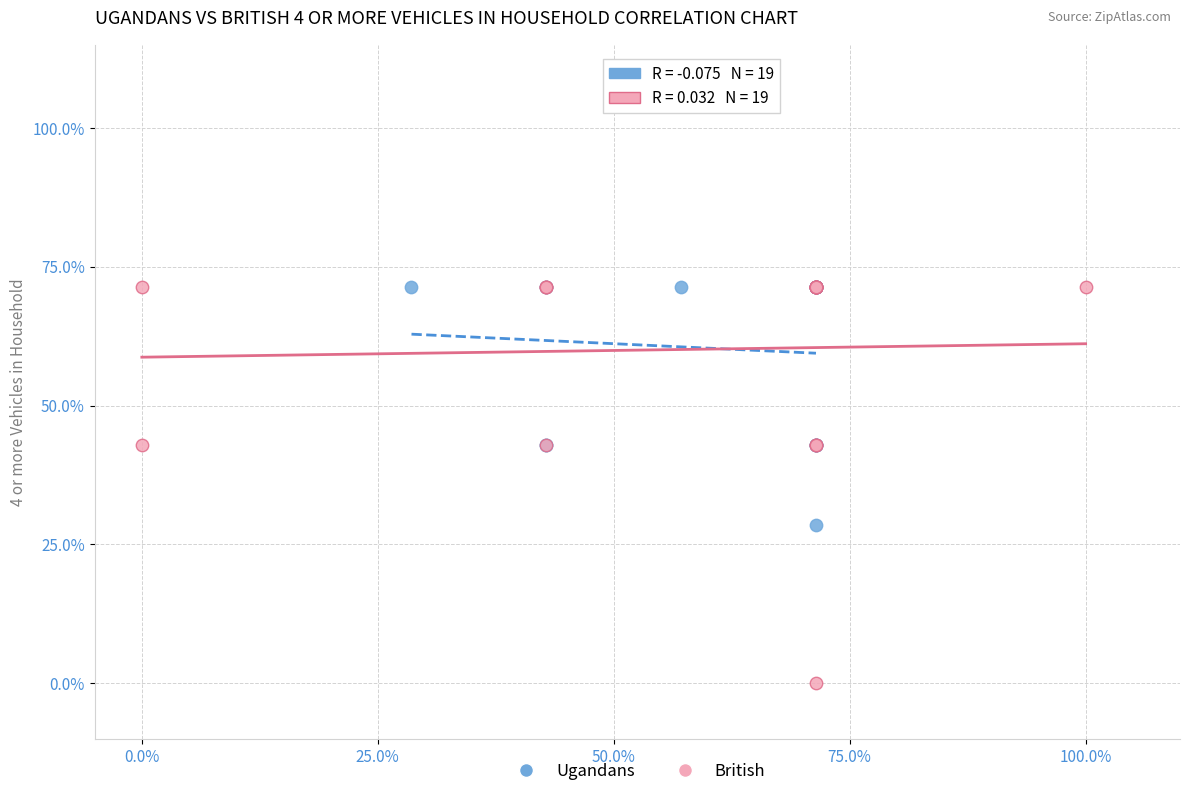

What are all the series names shown in the legend?

Ugandans, British